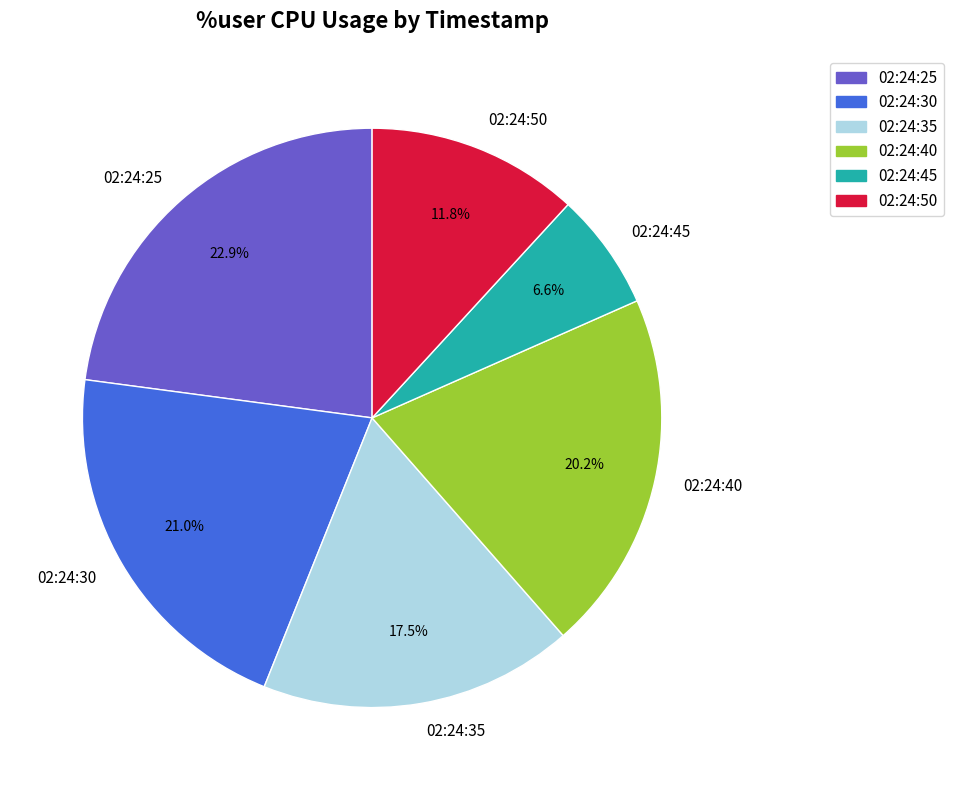

The 02:24:50 slice represents 26% of the pie. True or false?

False